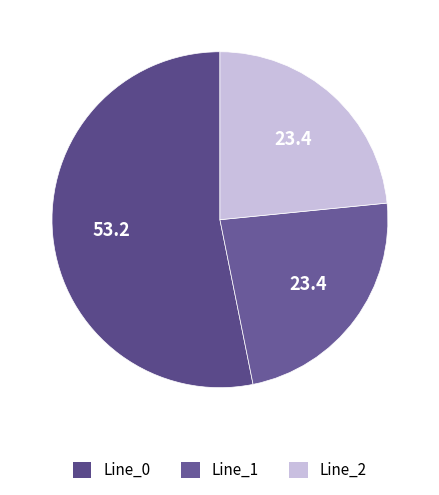

Which slice is the largest?

Line_0